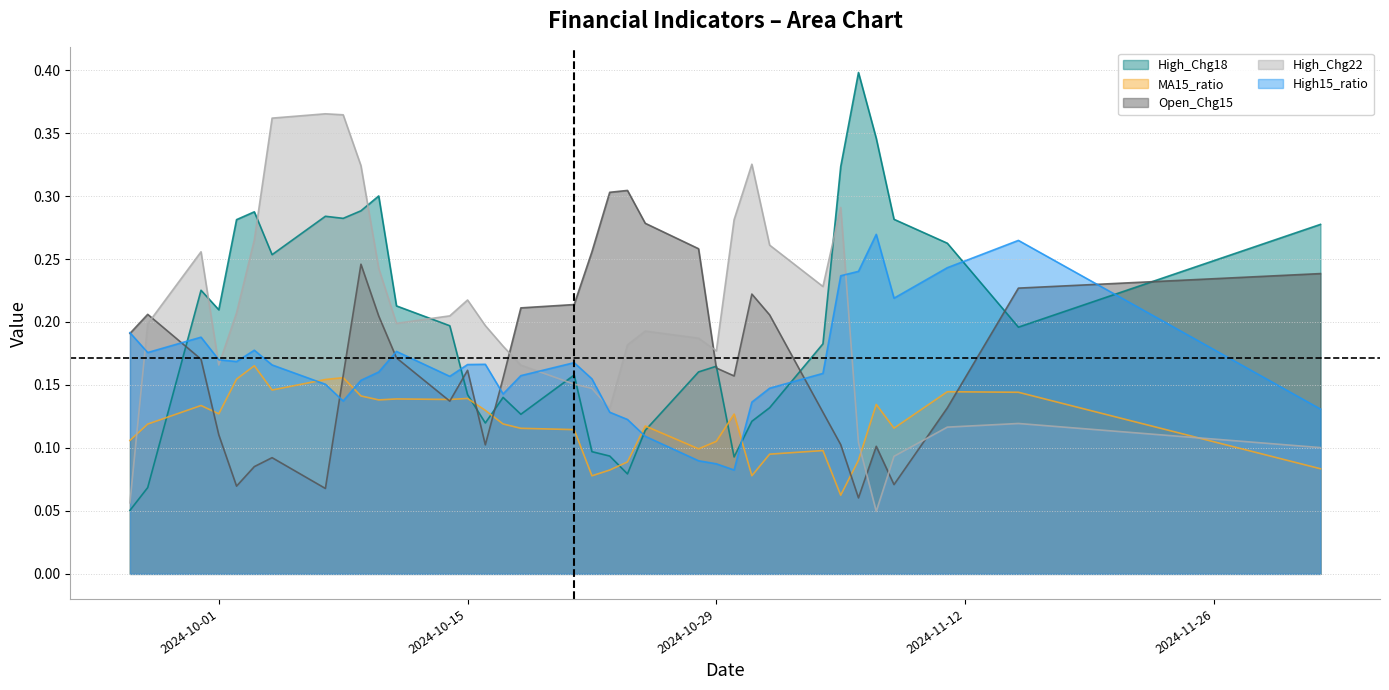

Which category has the lowest value across all series?

2024-11-07